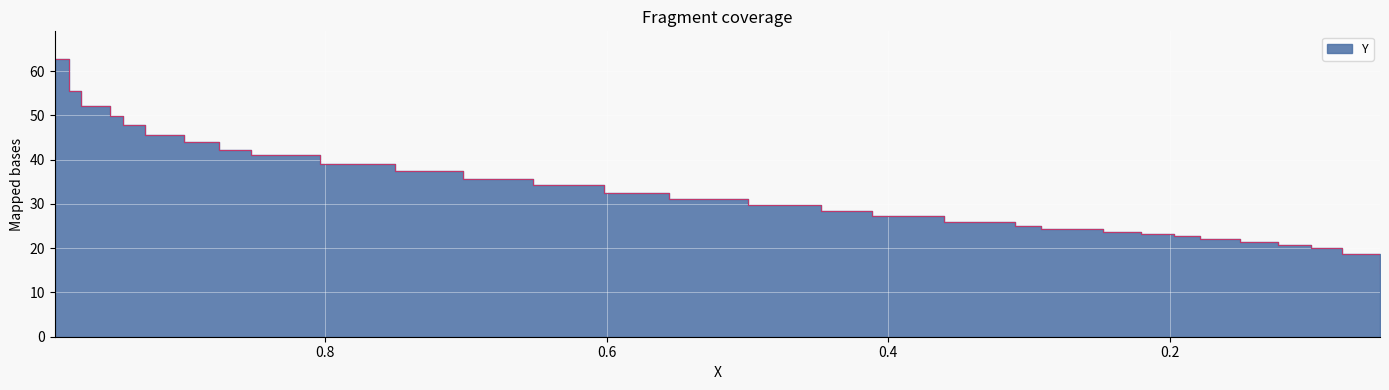

True or false: the data shows 13.8 at 0.6017.

False